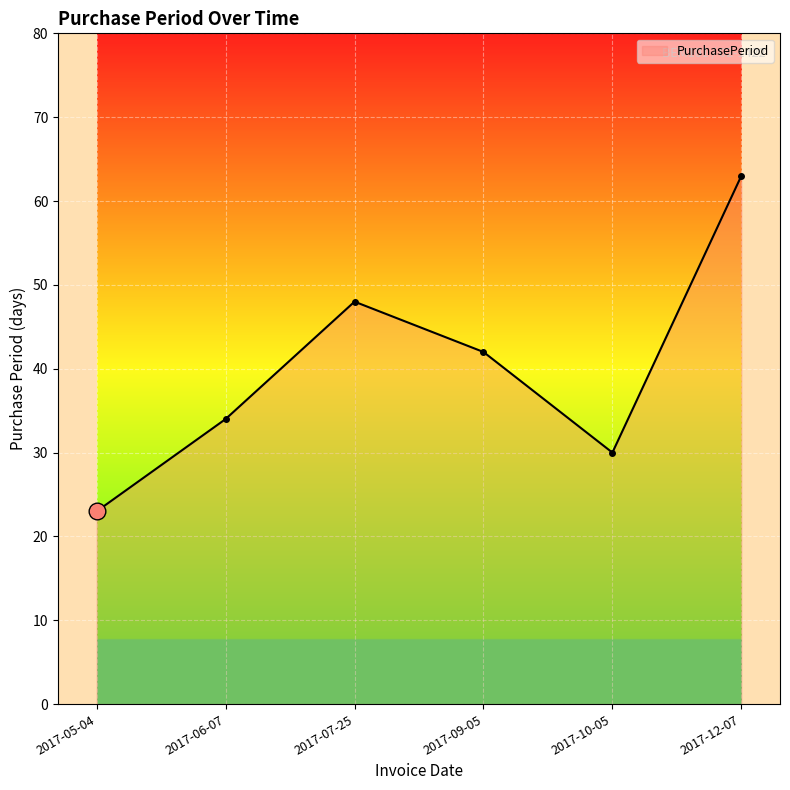

What position from the right is 2017-06-07?

5